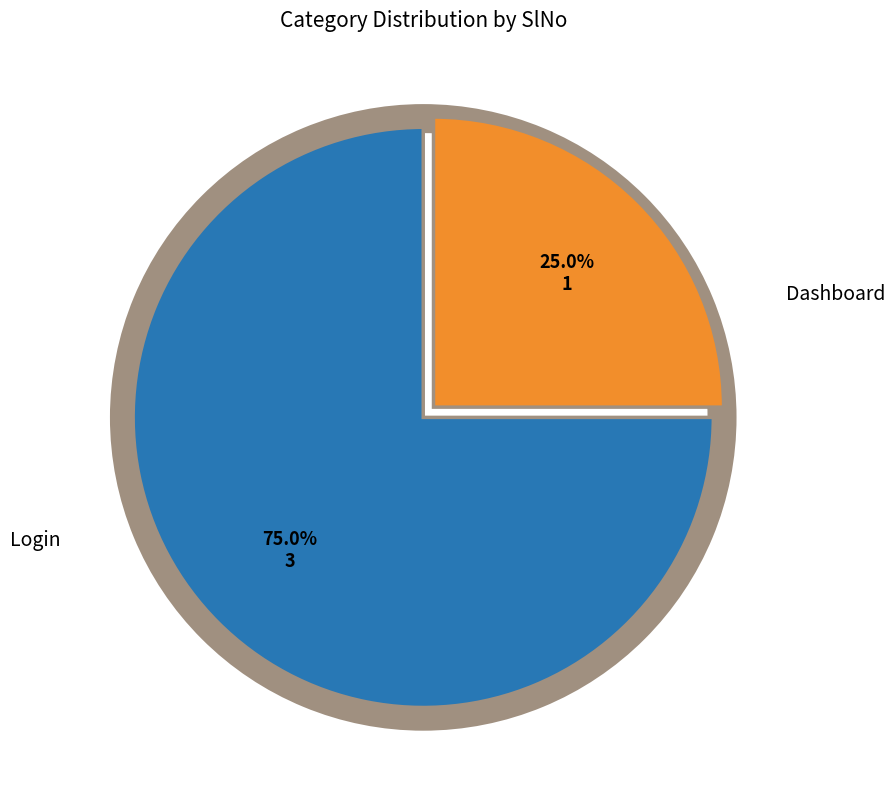

Combined, do Login and Dashboard account for over 50%?

Yes